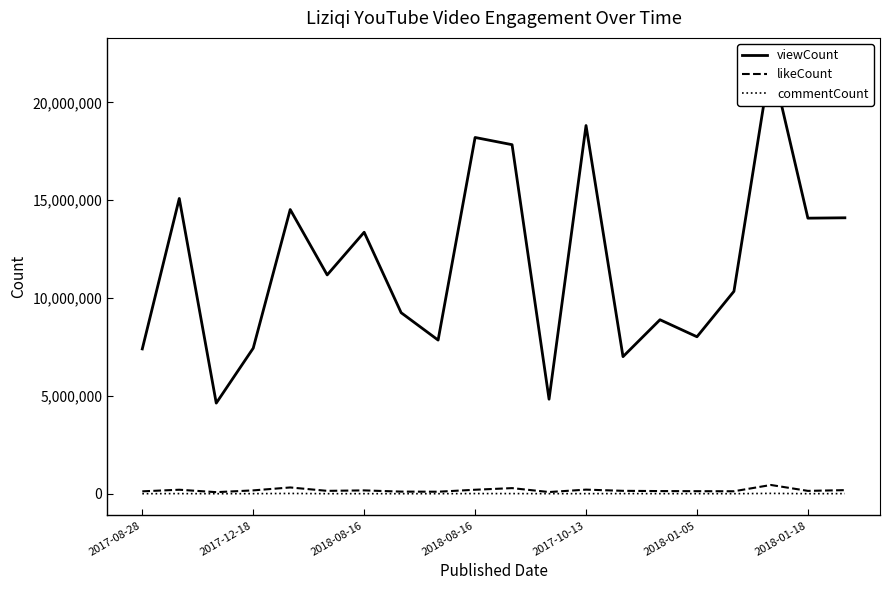

At 2018-08-16, list the series in order from largest to smallest.

viewCount, likeCount, commentCount